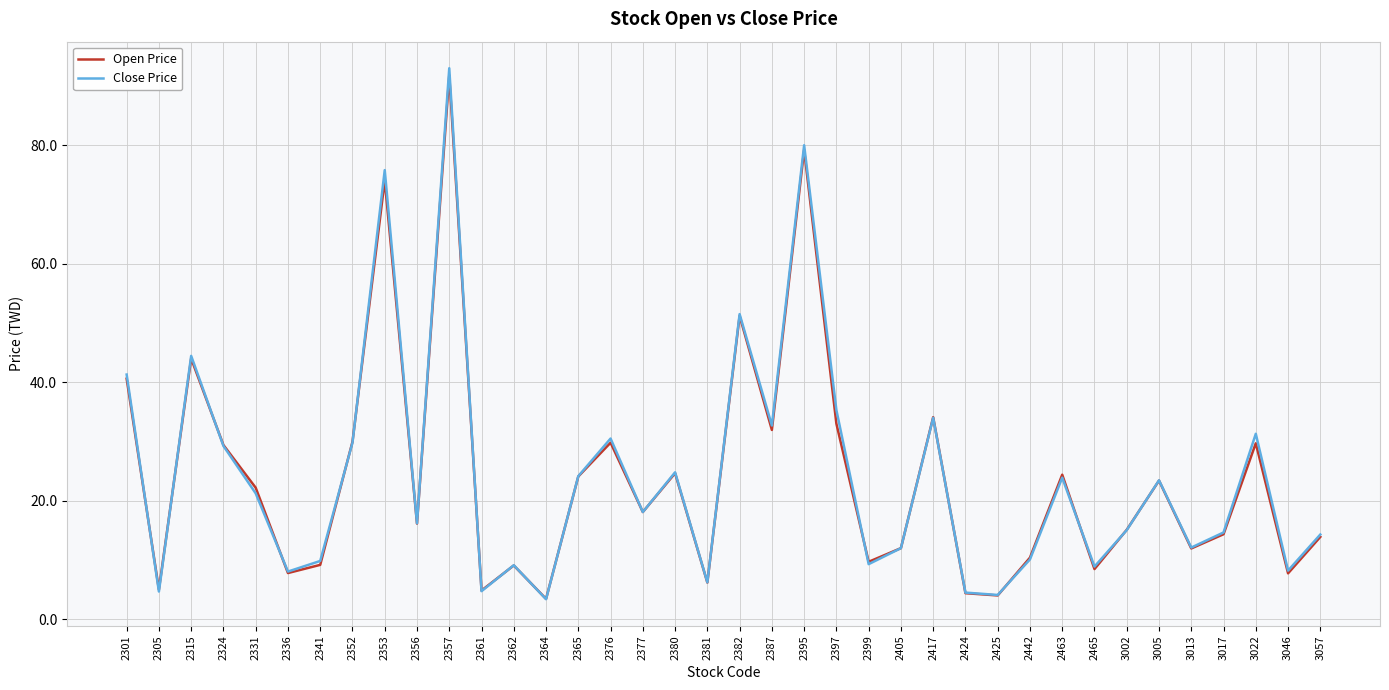

At how many categories does at least one series exceed 59?

3